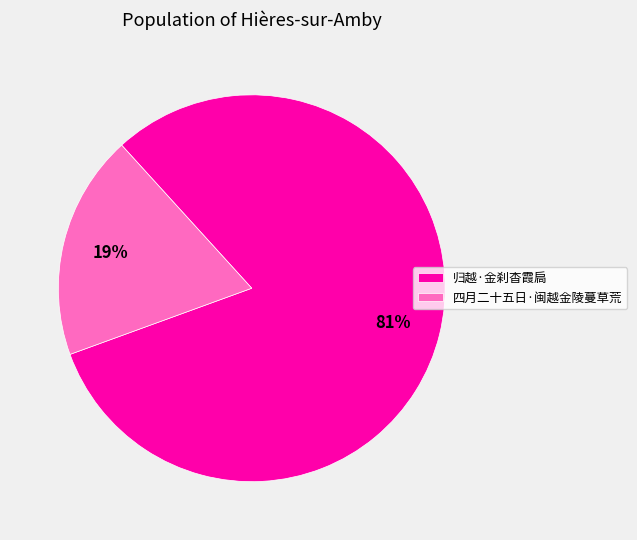

Is it true that 归越·金刹杳霞扃 is 92% of the pie?

False